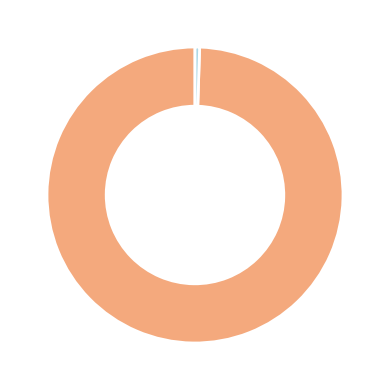

Does any single category account for the majority?

Yes